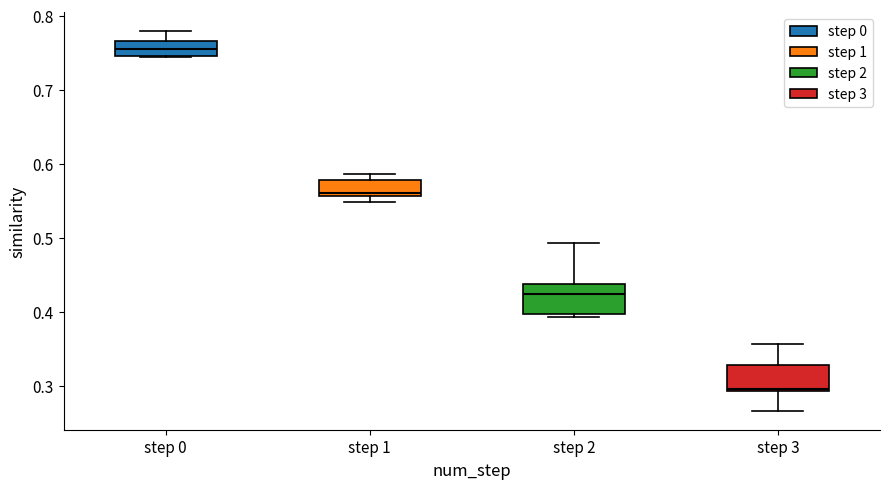

Where is the upper edge of the box for step 1 on the y-axis? The values are not printed on the chart, so give them approximately, as read against the axis.

0.58